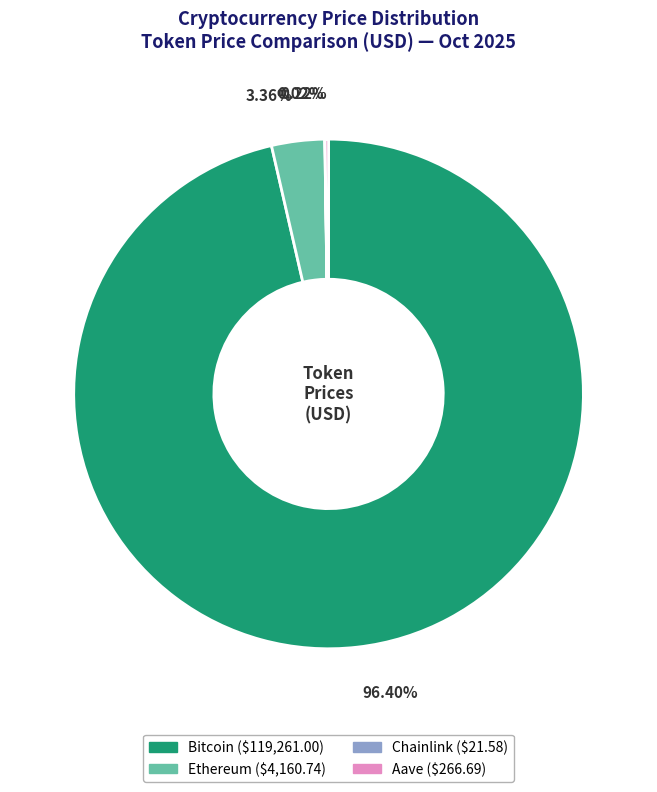

Is there a majority slice in this chart?

Yes